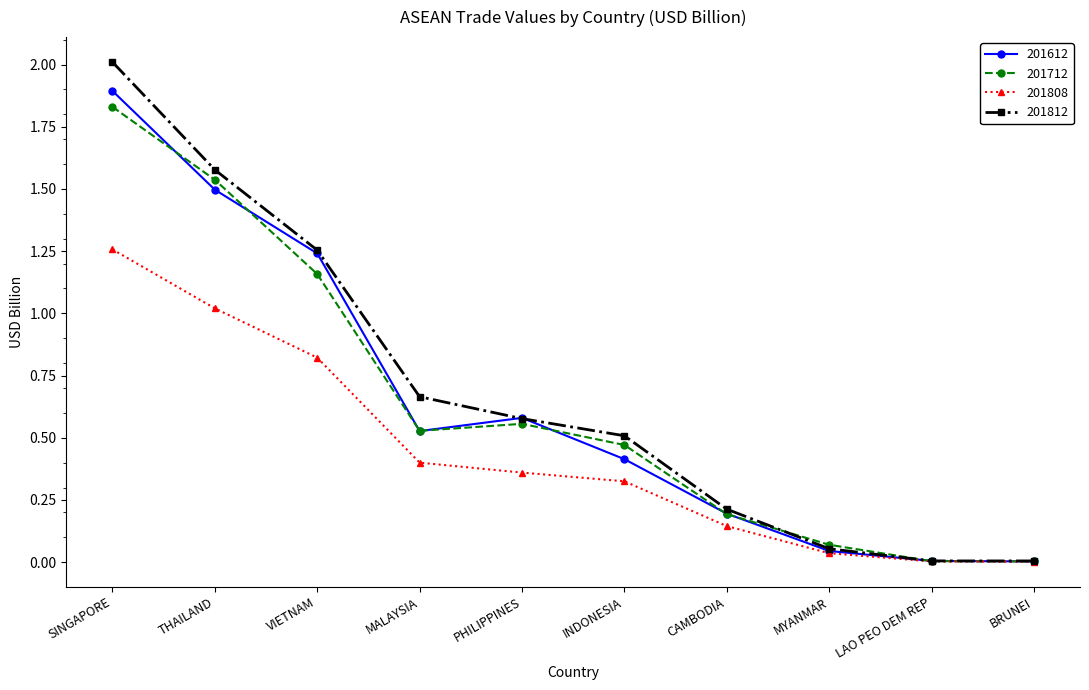

List the series in order of their peak value, highest first.

201812, 201612, 201712, 201808